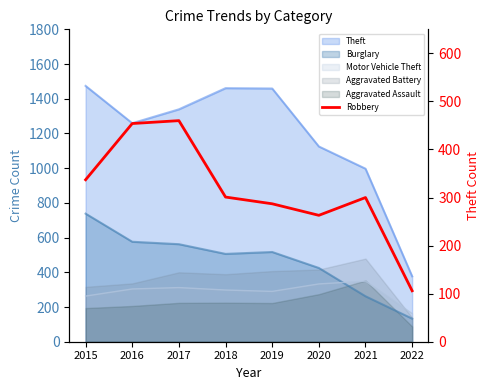

The chart shows a value of 337 at 2015. True or false?

True